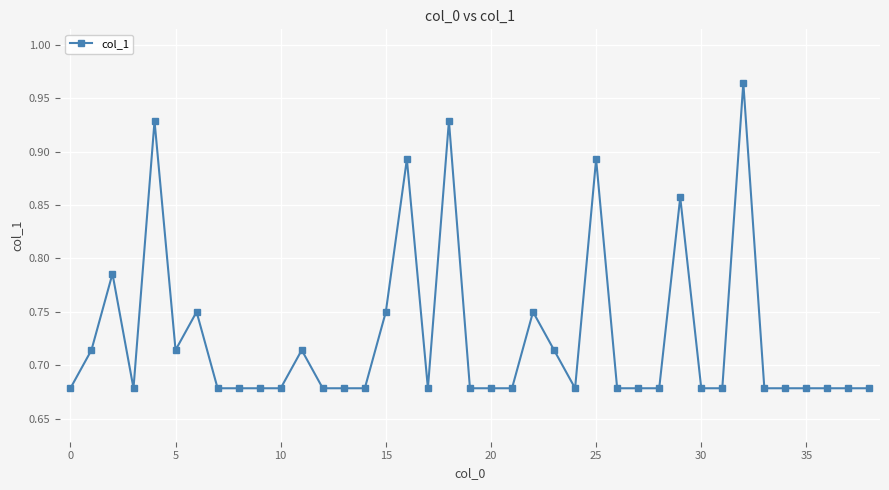

How many values are between 0 and 1?

39